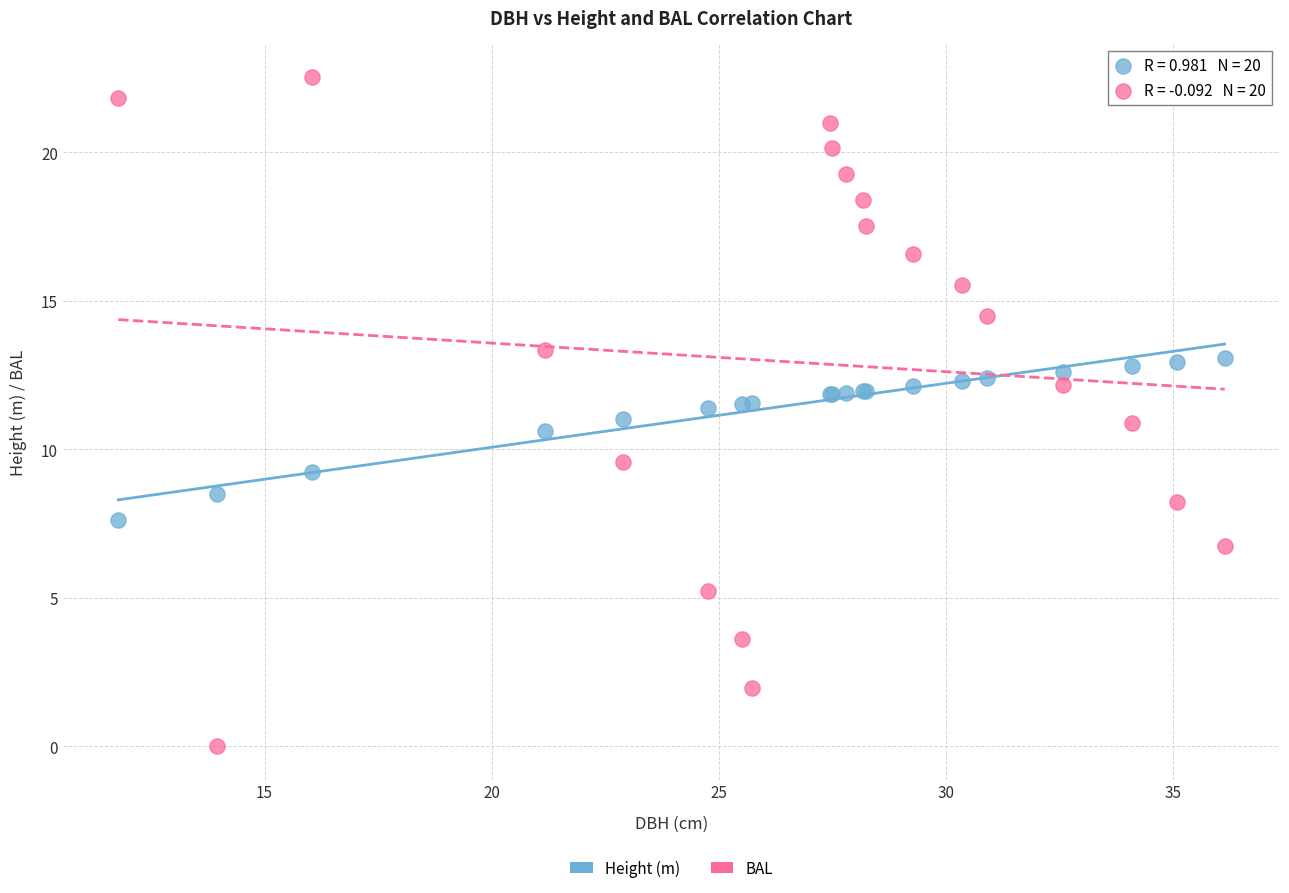

Which series reaches the minimum Y coordinate?

BAL